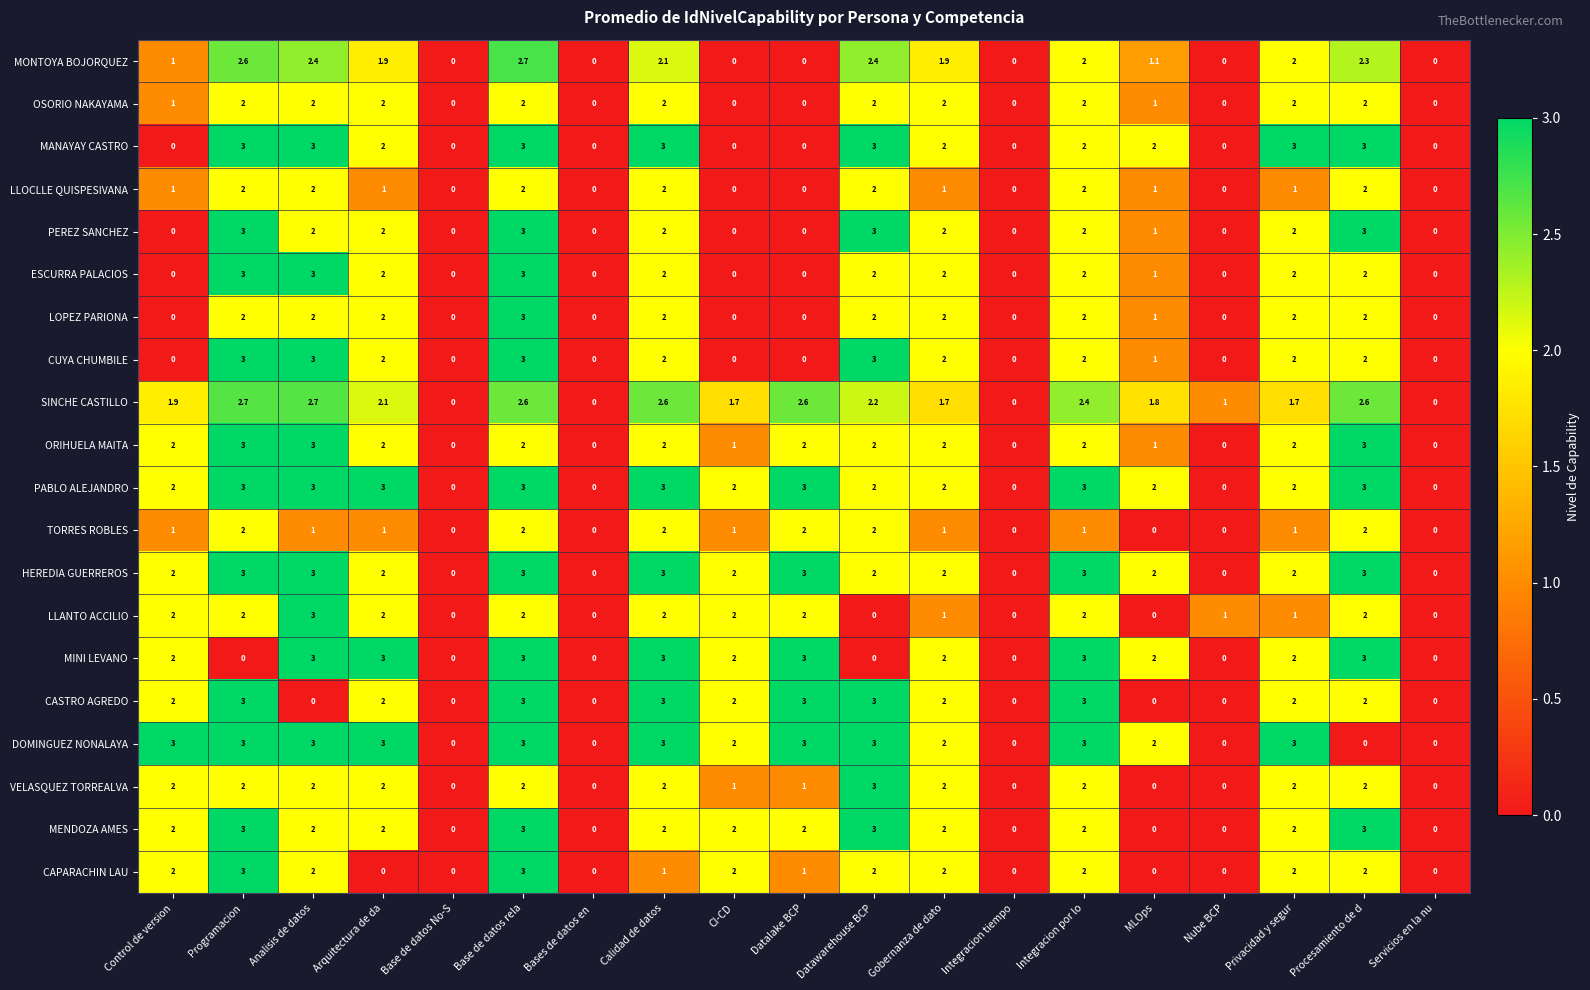

What is the greatest value displayed?

3.0